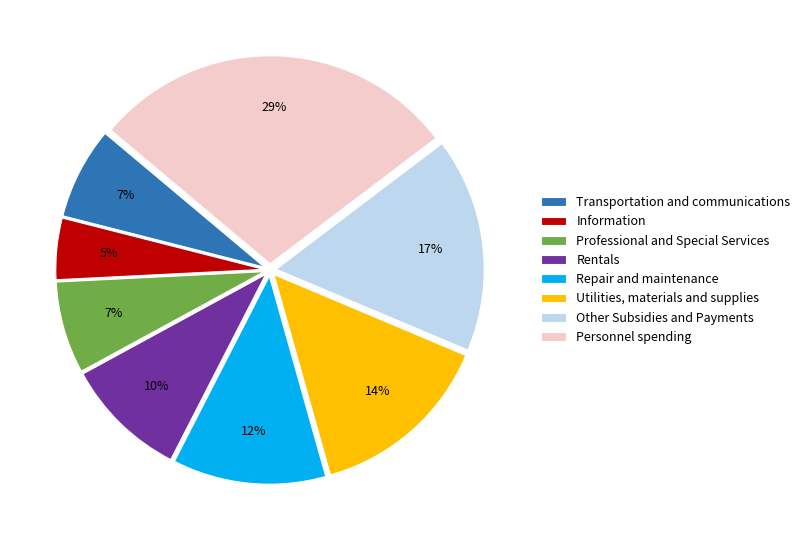

How many segments does this pie chart have?

8